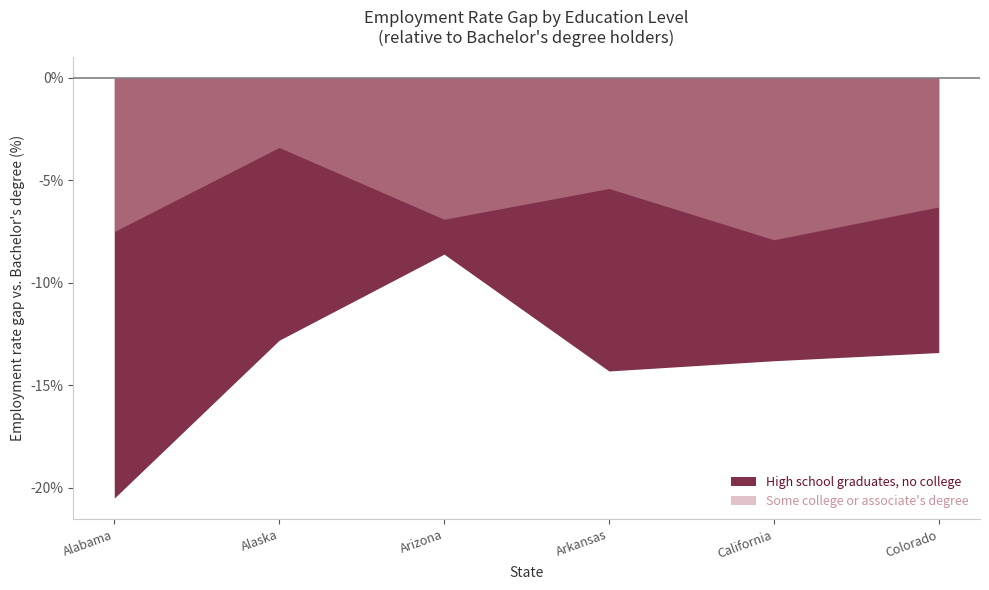

True or false: Employed and Civilian labor force intersect in this chart.

False